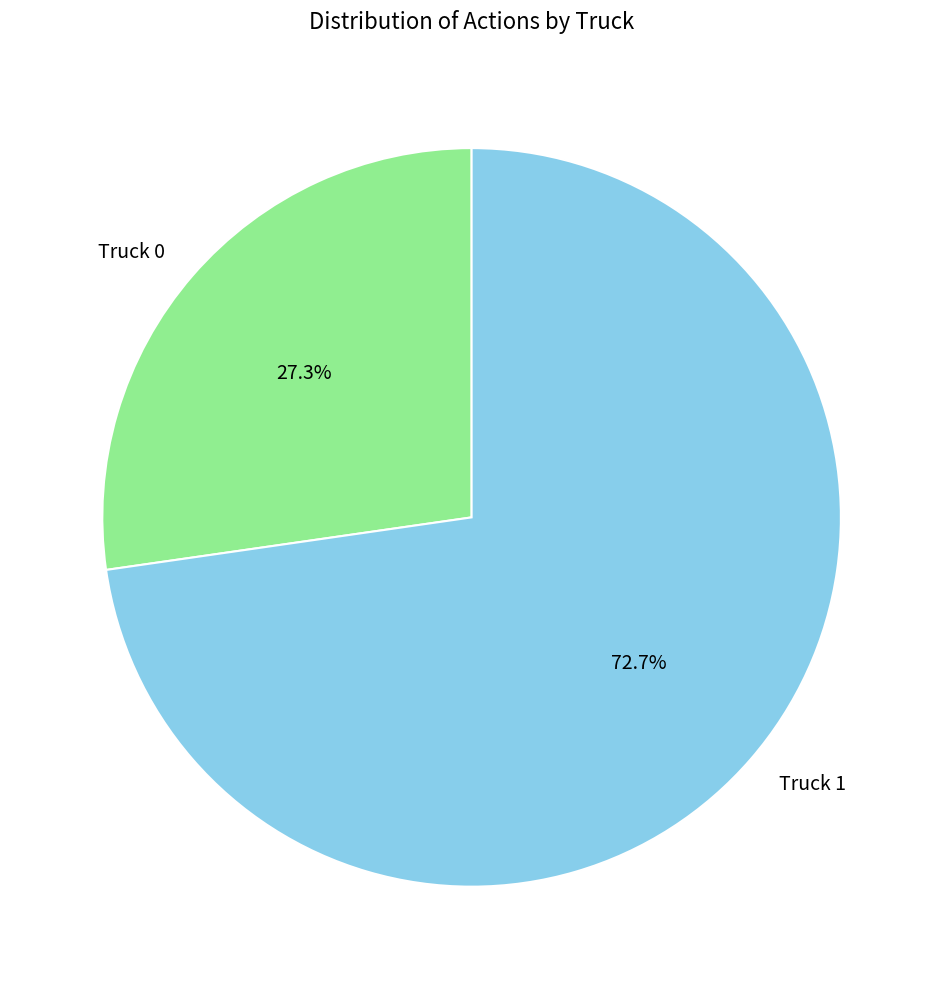

To the nearest percent, what is the average slice percentage?

50%